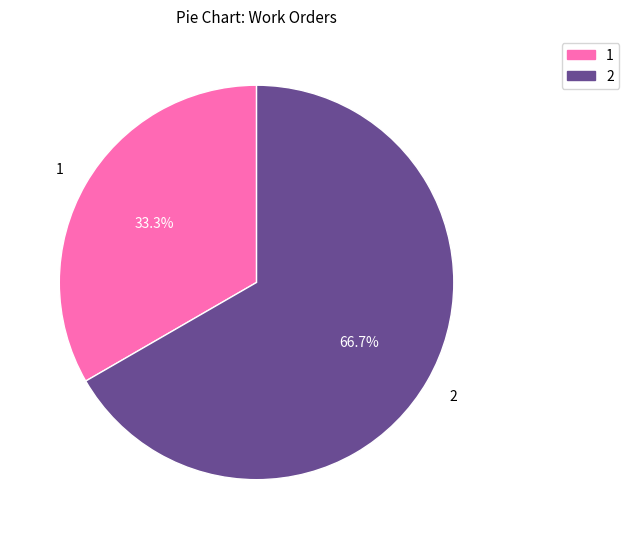

Is there a majority slice in this chart?

Yes